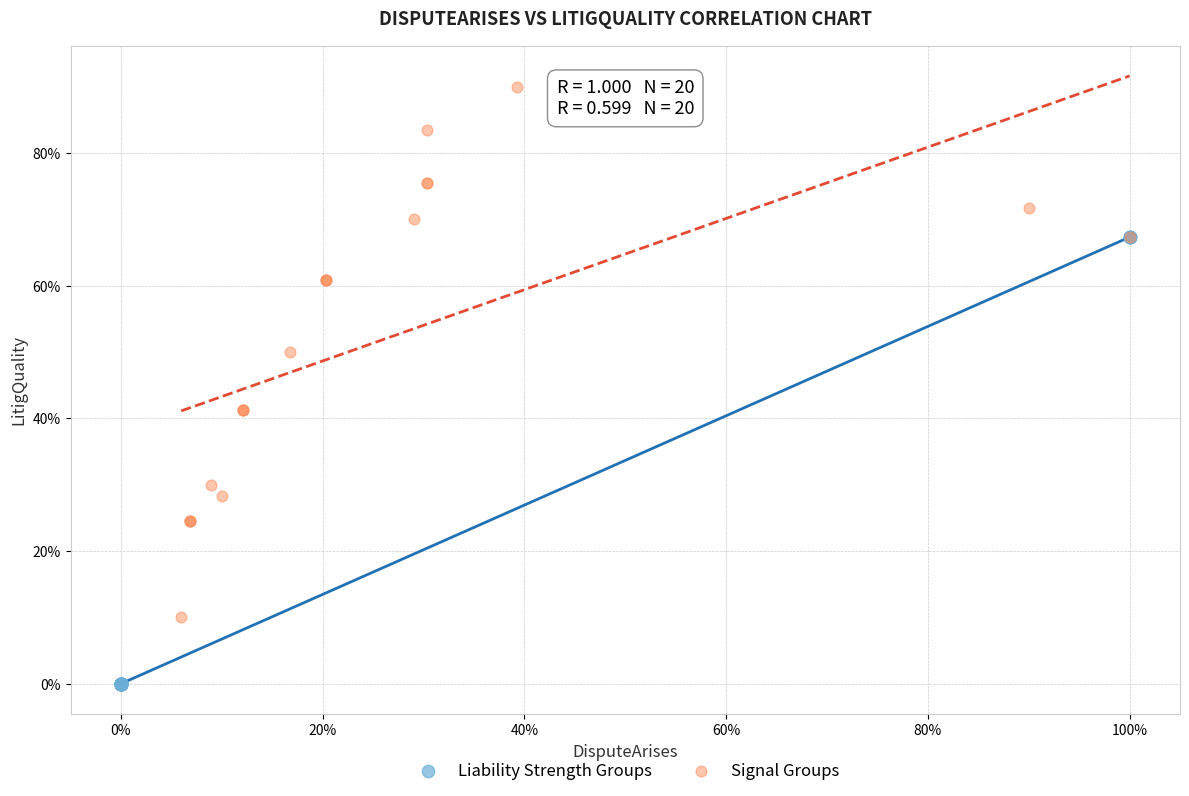

Which series has the widest spread of Y values?

Signal Groups